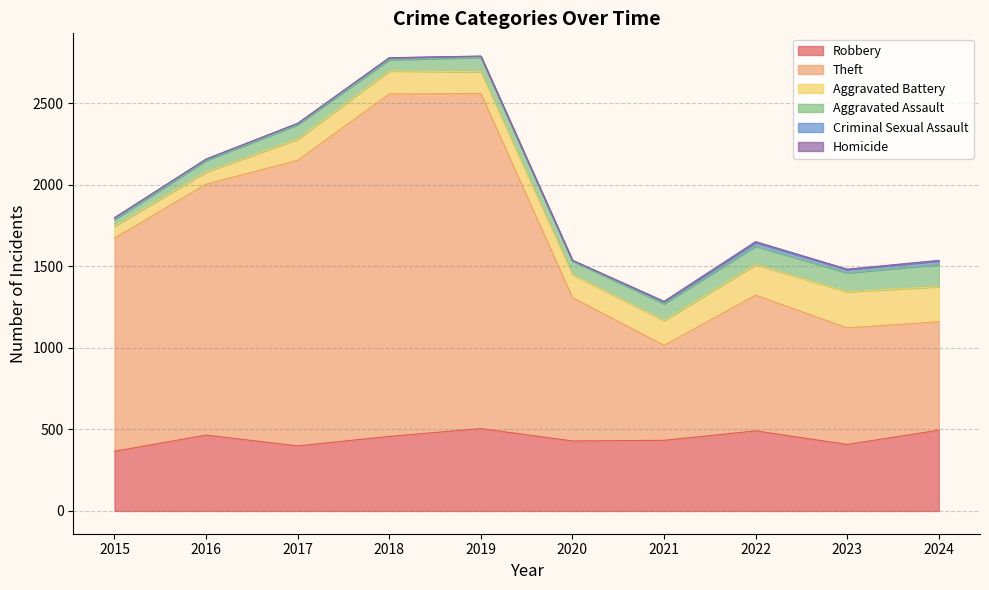

What are all the series names shown in the legend?

Robbery, Theft, Aggravated Battery, Aggravated Assault, Criminal Sexual Assault, Homicide